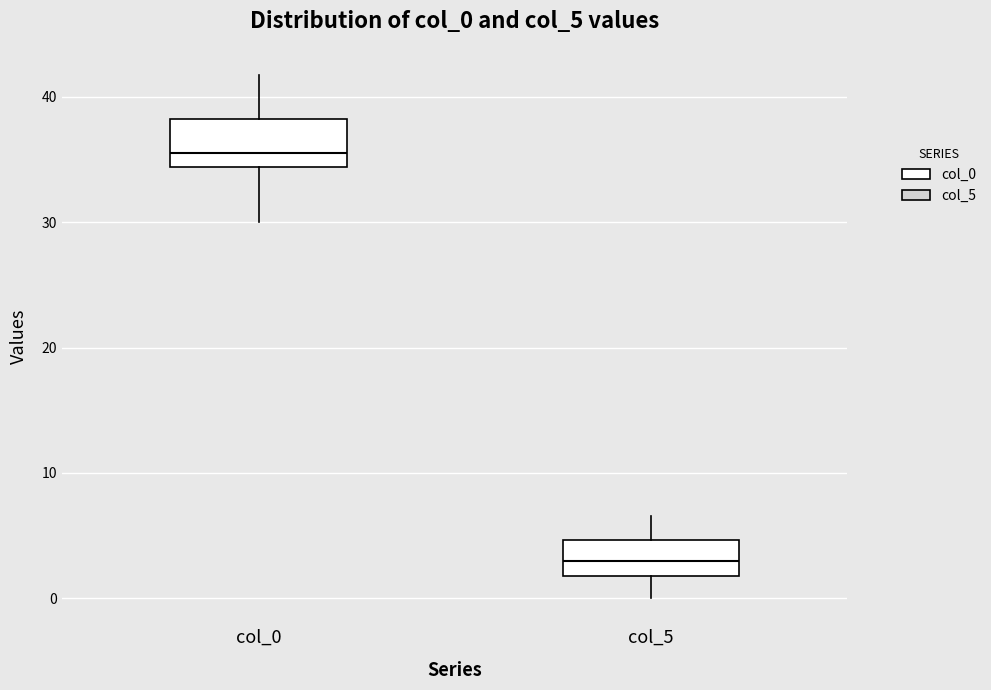

Reading left to right, transcribe this box plot: for each box, give where its median line is, the range the box spans, and where its two whiskers end, as read against the y-axis. The values are not printed on the chart, so give them approximately, as read against the axis.

col_0: median 36, box 34 to 38, whiskers 30 to 42
col_5: median 3, box 2 to 5, whiskers 0 to 7